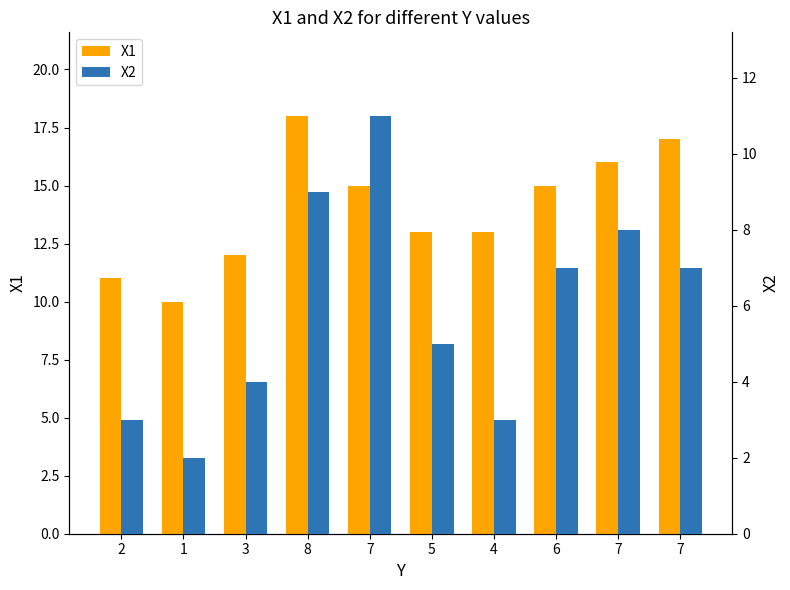

The value of X2 at 5 is 8. True or false?

False